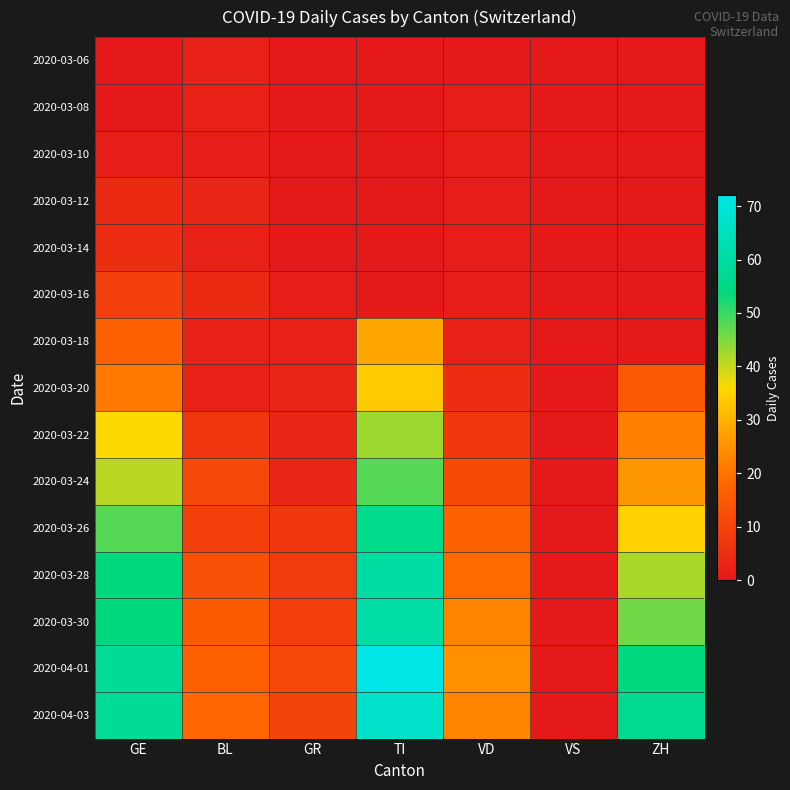

At how many categories does at least one series exceed 5?

6